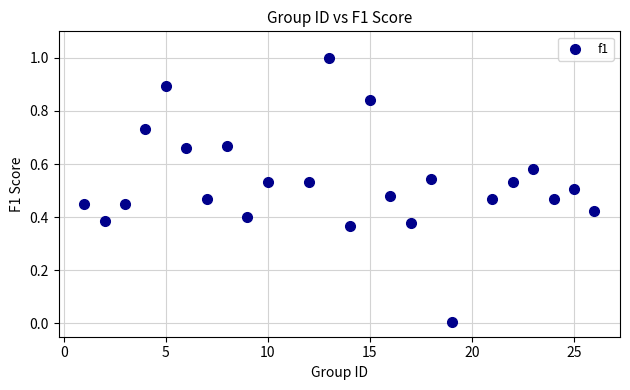

What is the range of Y values (max minus min)?

1.0